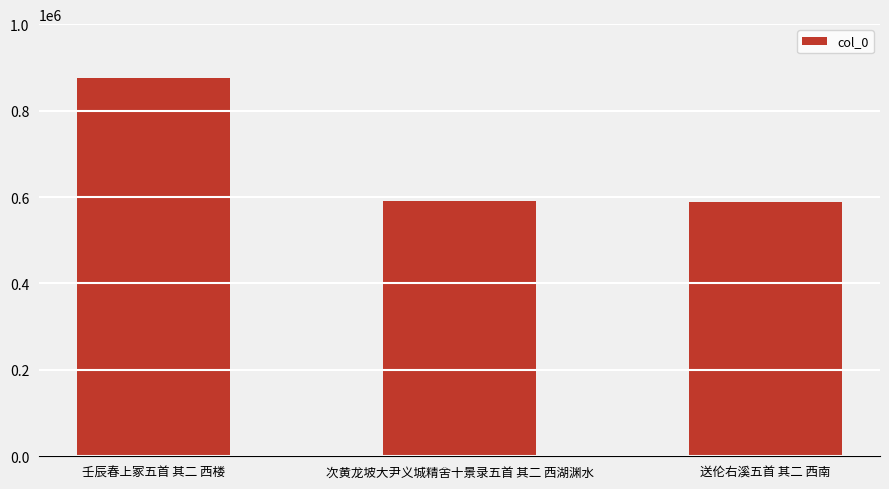

What is the value of the 1st bar from the left?

876319